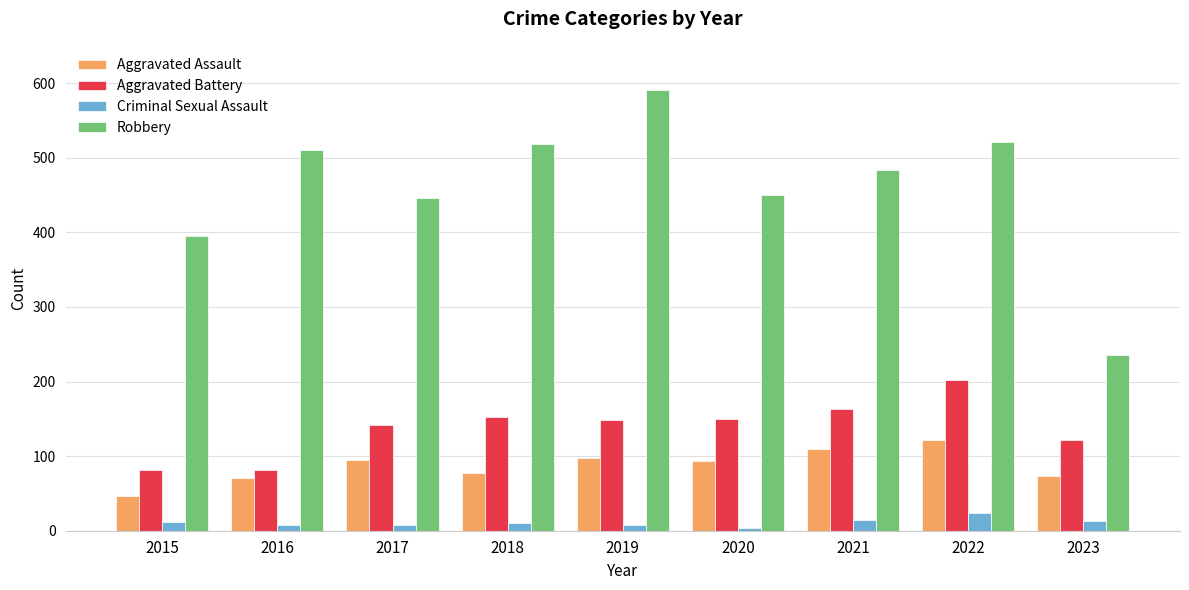

What is the difference between the highest and lowest values at 2022?

497